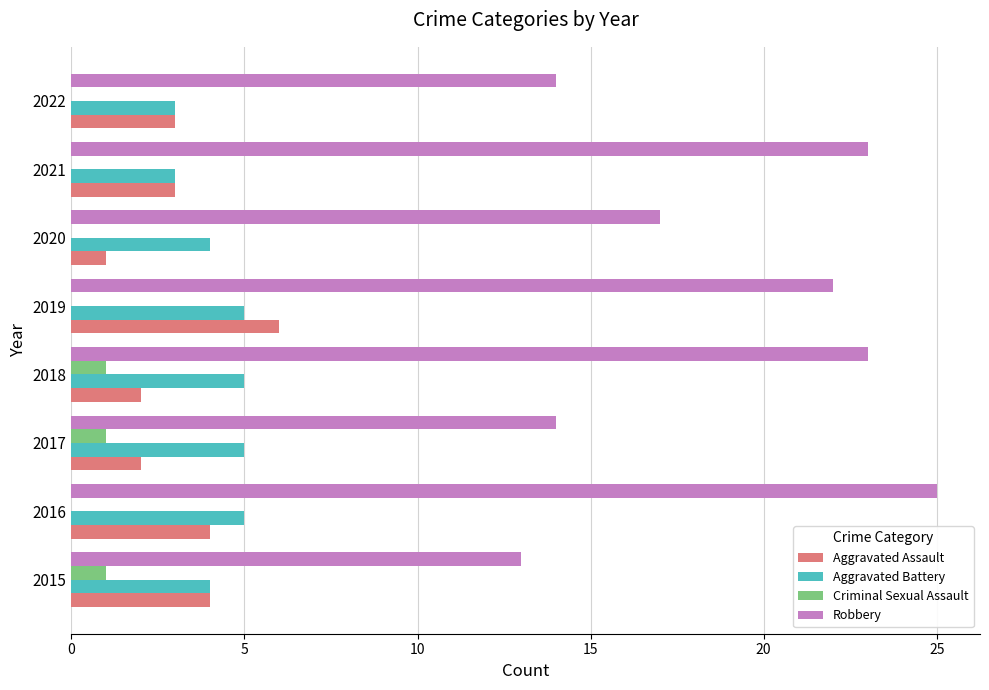

Is the value of Criminal Sexual Assault at 2015 greater than the value of Aggravated Assault at 2022?

No